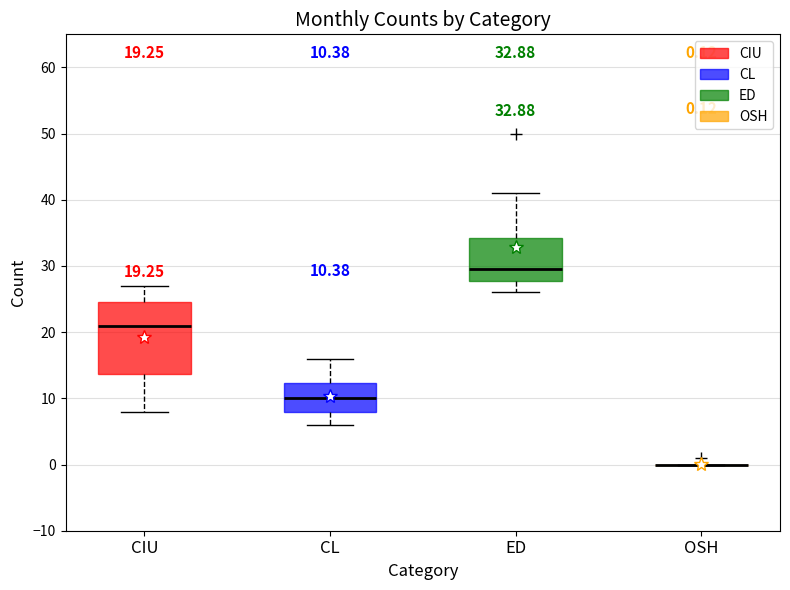

Comparing the boxes themselves (not the whiskers), which one is the tallest?

CIU